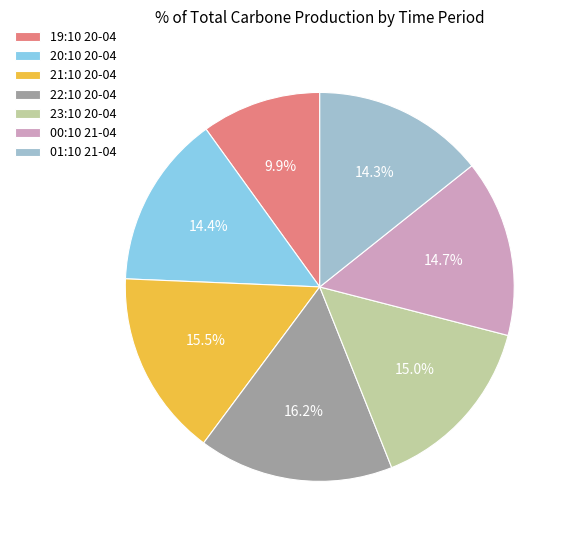

Is there any slice that represents more than half of the pie?

No